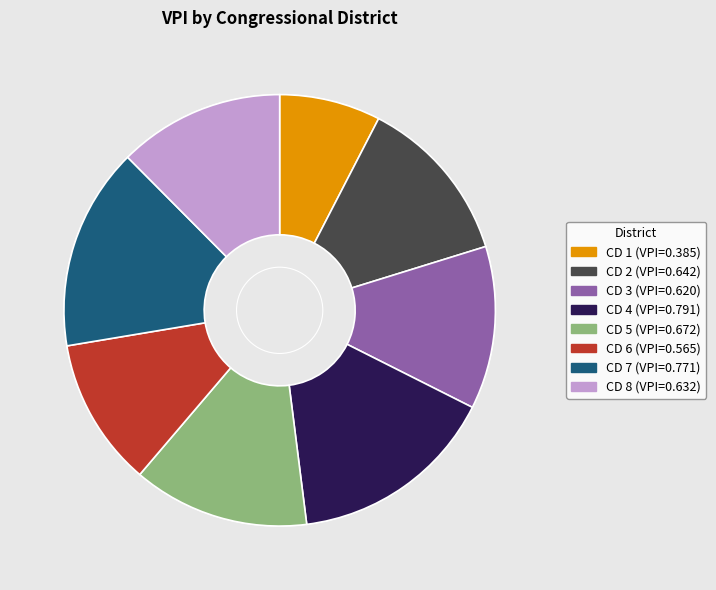

Count the number of slices in the pie.

8